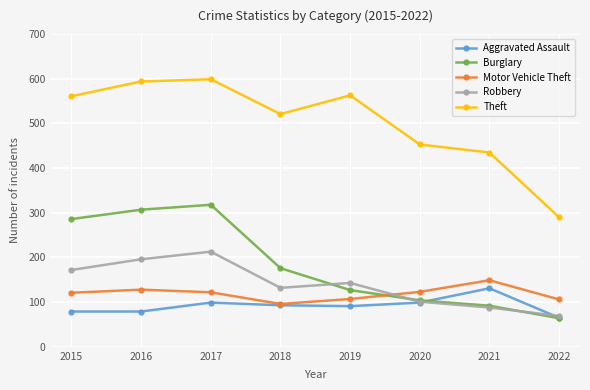

True or false: Robbery has more than 2 interior local peaks.

False